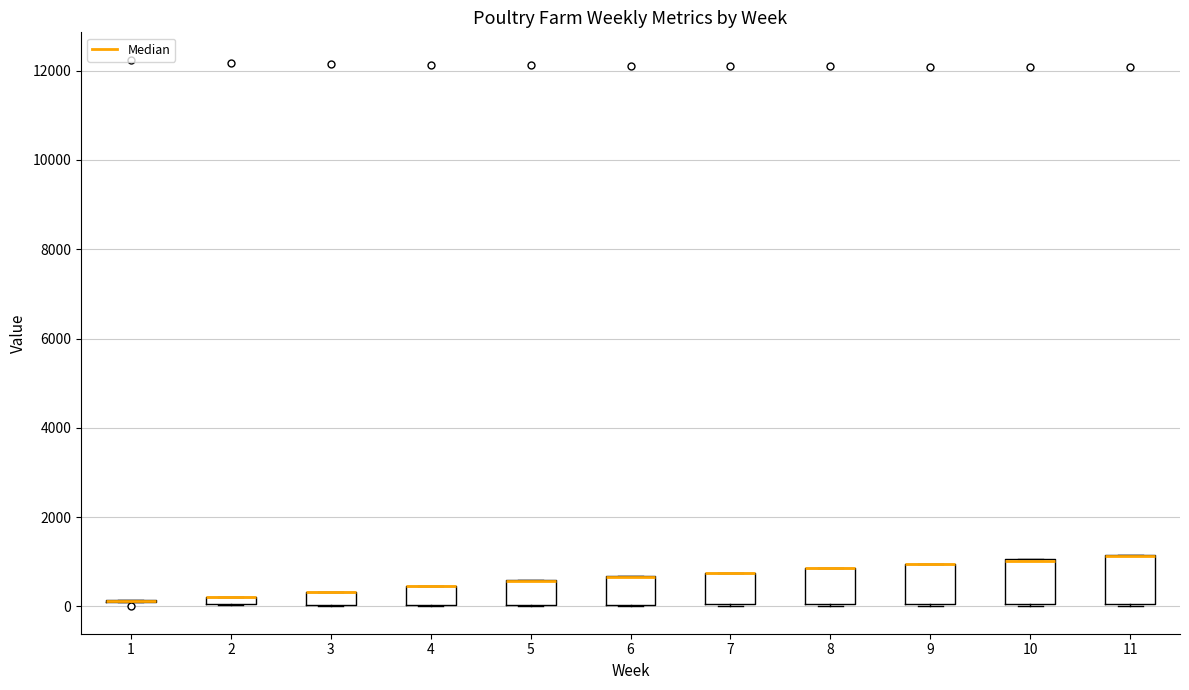

Where is the upper edge of the box at x = 5 on the y-axis? The values are not printed on the chart, so give them approximately, as read against the axis.

600